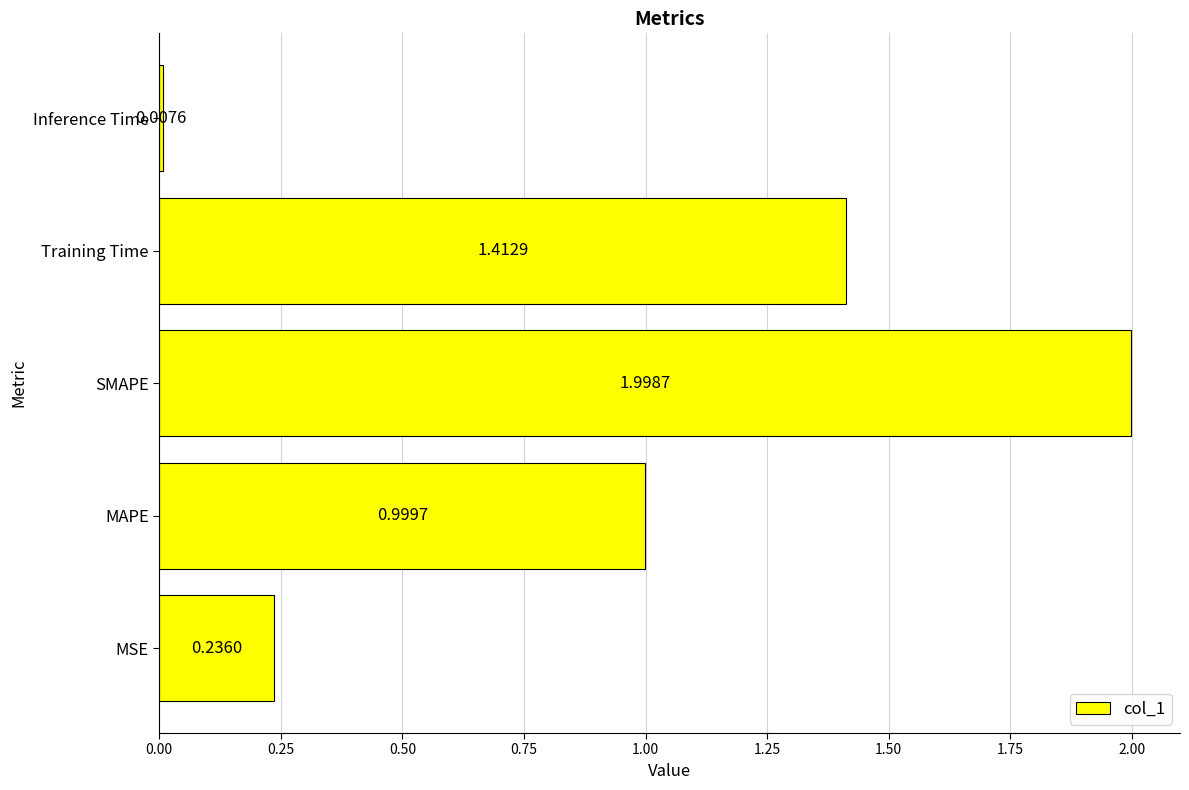

Which has a higher value, Training Time or MAPE?

Training Time